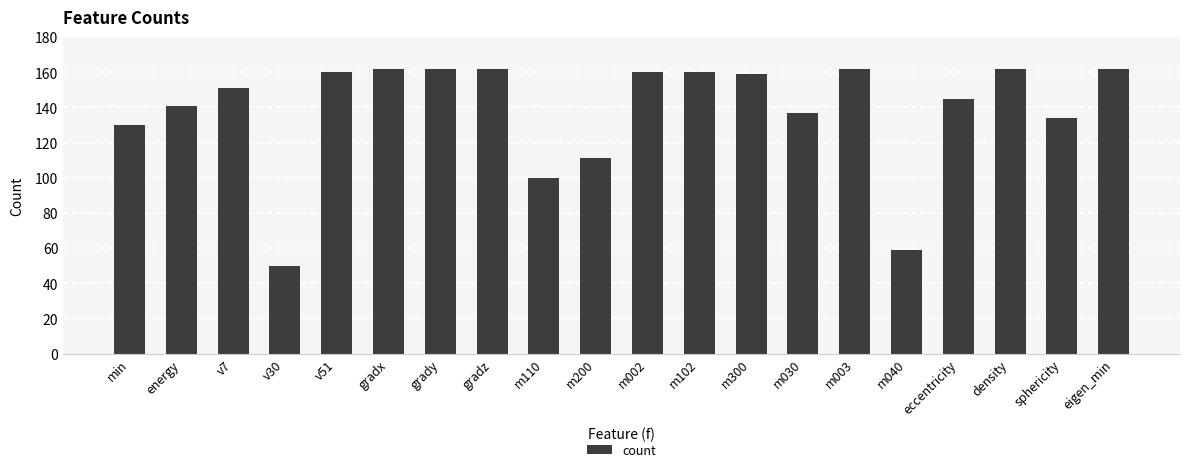

What is the greatest value displayed?

162